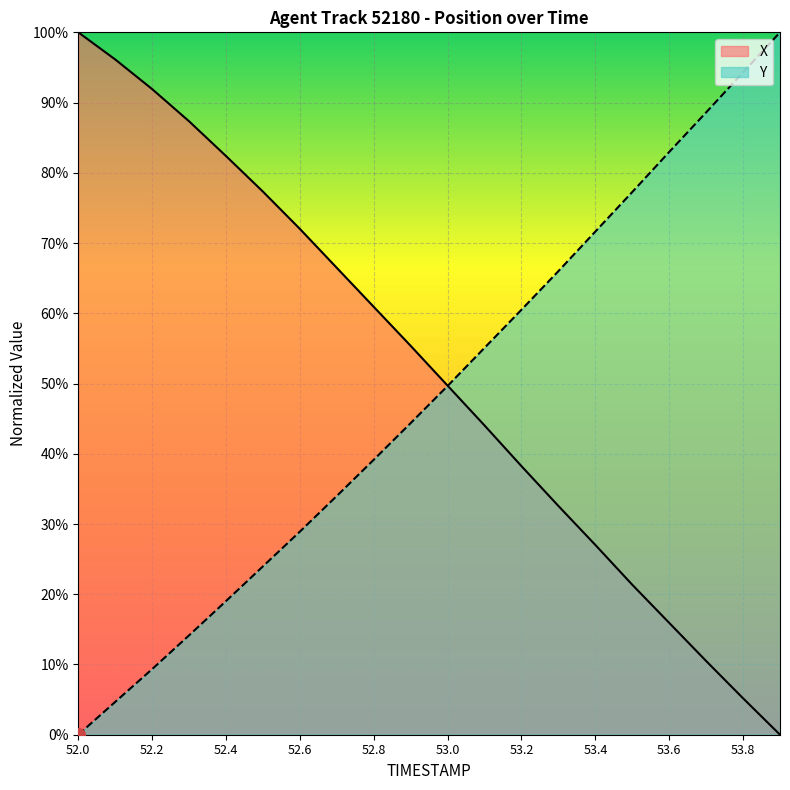

Which series has the widest spread of values?

Y